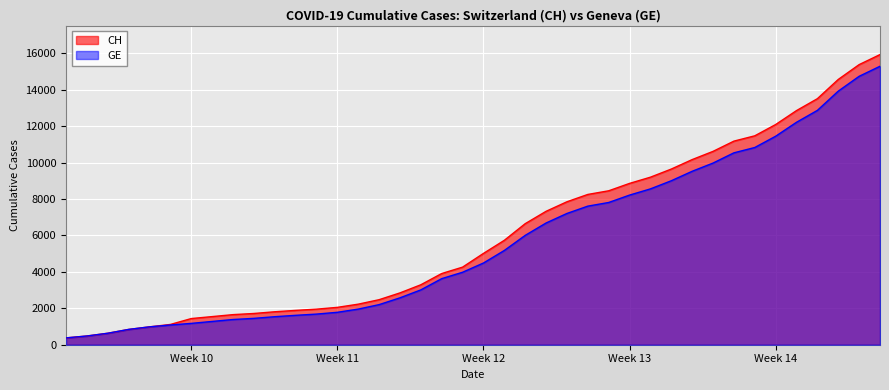

Which series has the largest range (max minus min)?

CH